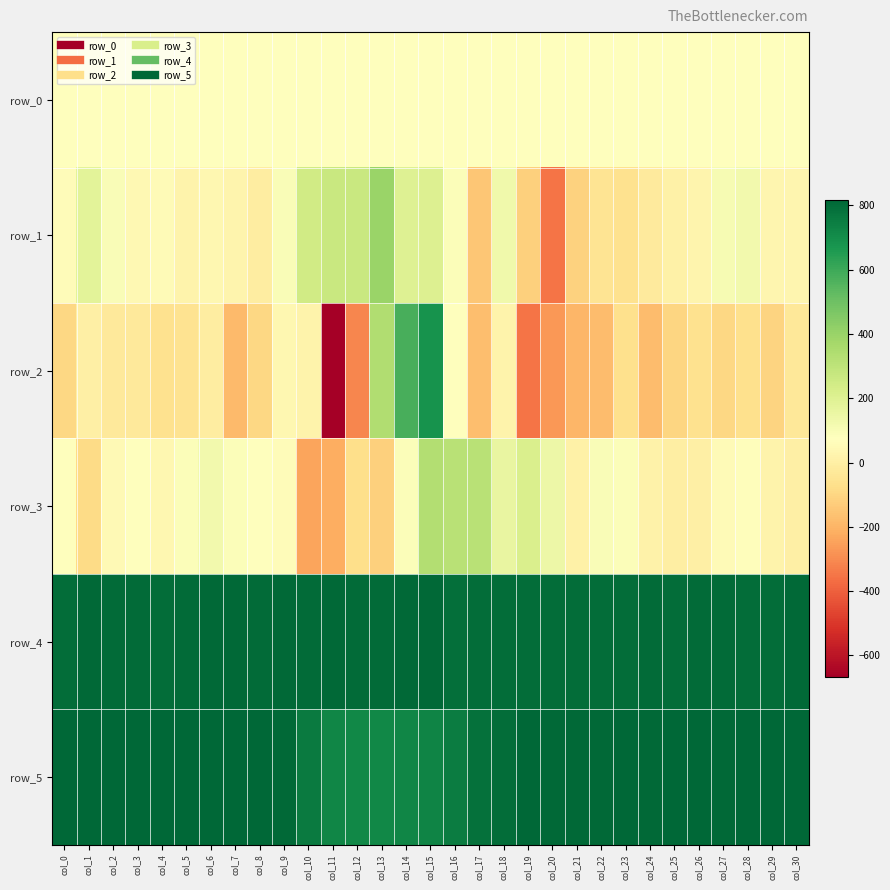

True or false: row_5 has a value of 814.0 at col_0.

True